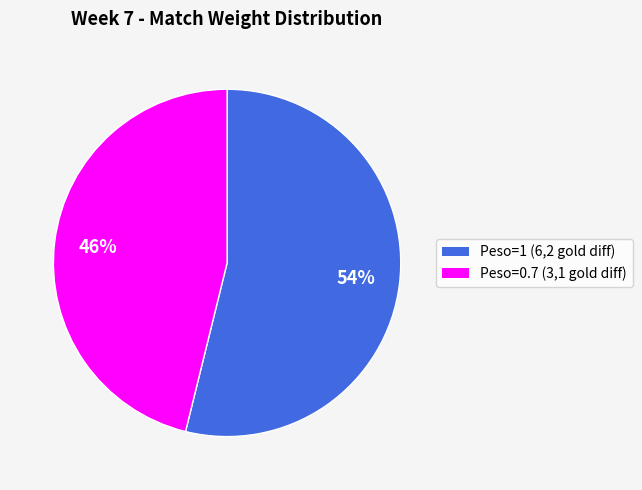

To the nearest percent, what is the difference between the largest and smallest slice percentages?

8%